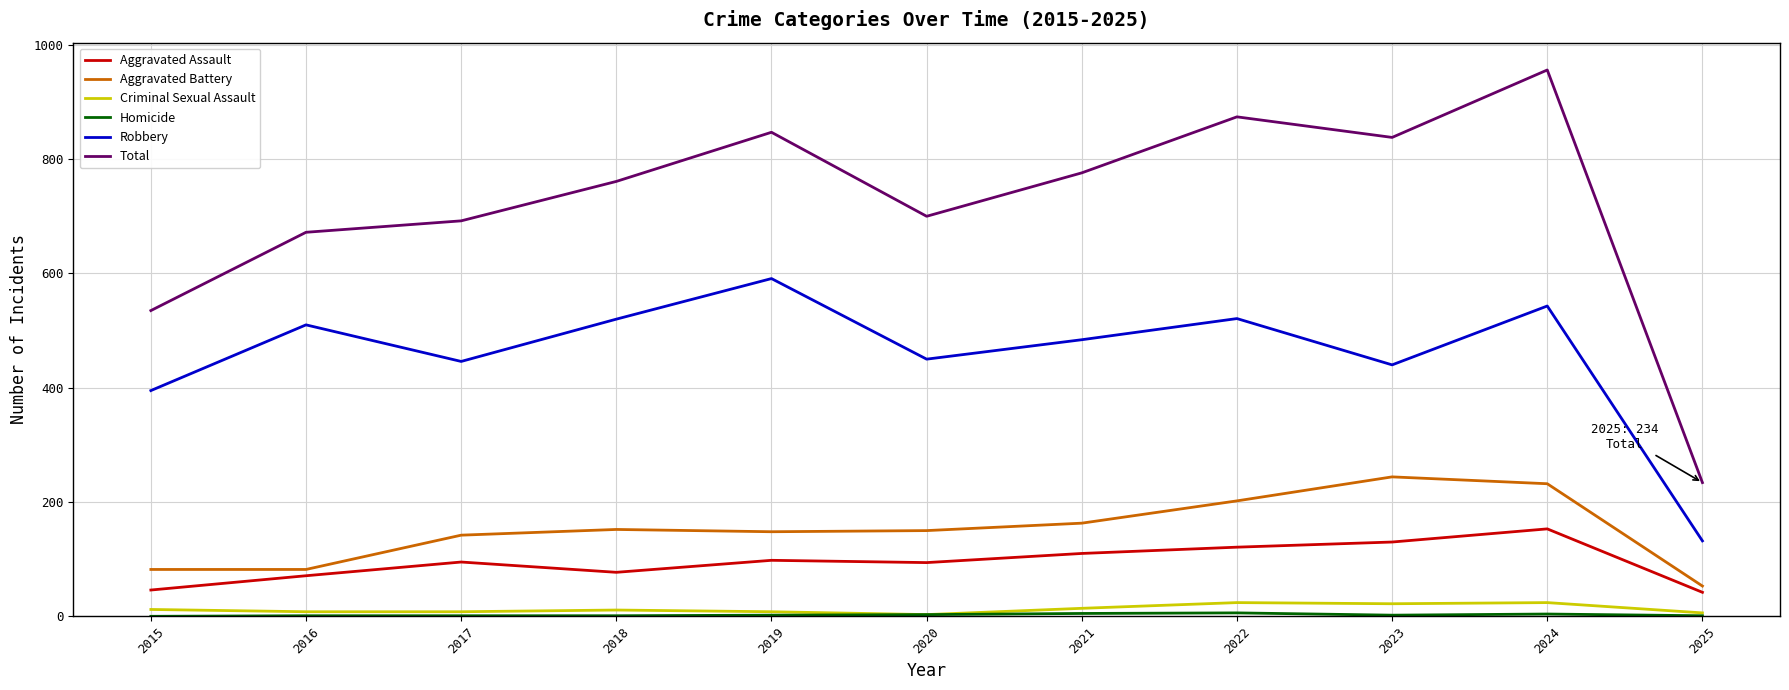

At which category does the chart reach its peak across all series?

2024